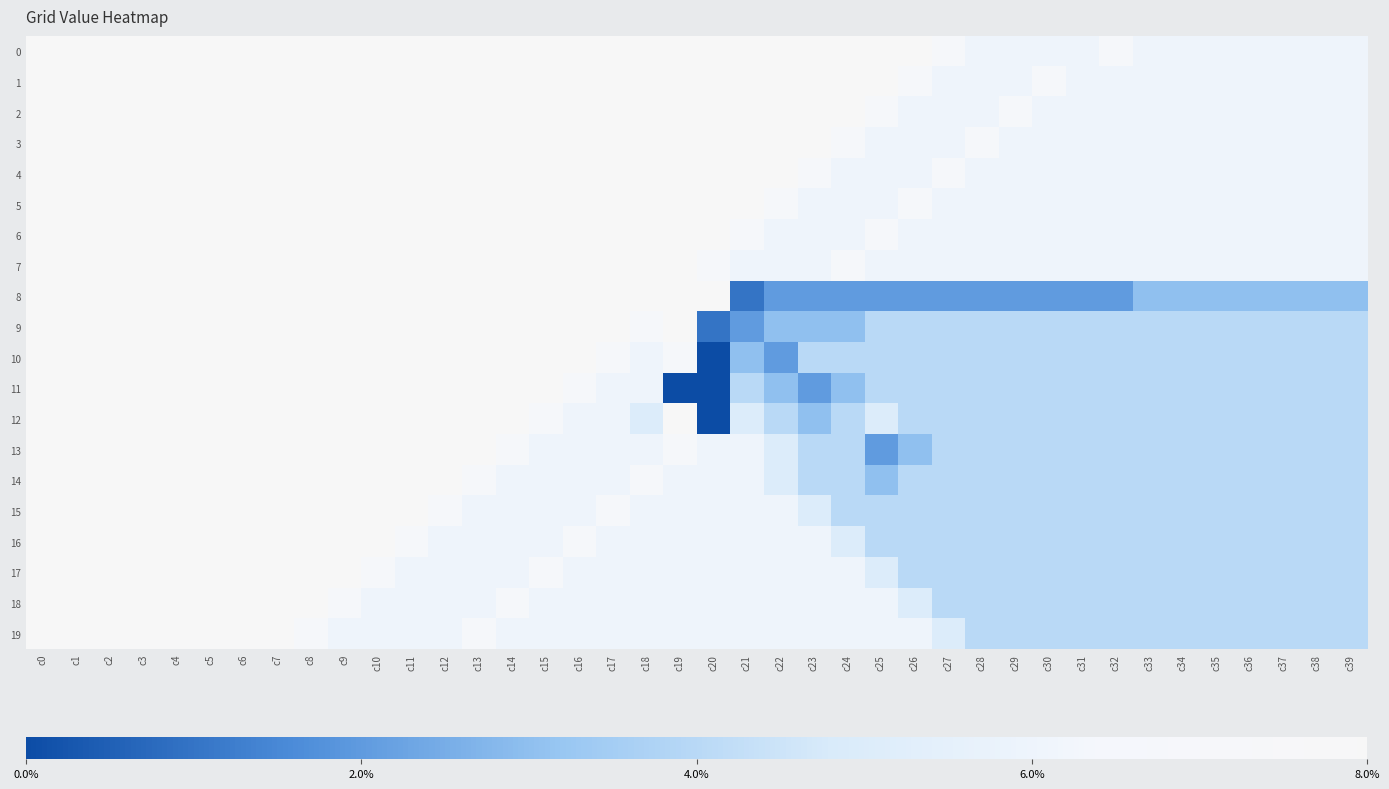

Which series has the largest range (max minus min)?

10